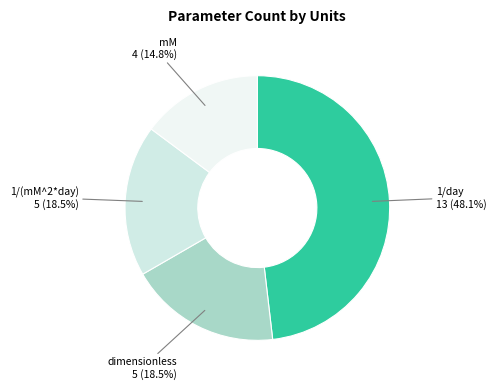

Between mM and dimensionless, which is larger?

dimensionless